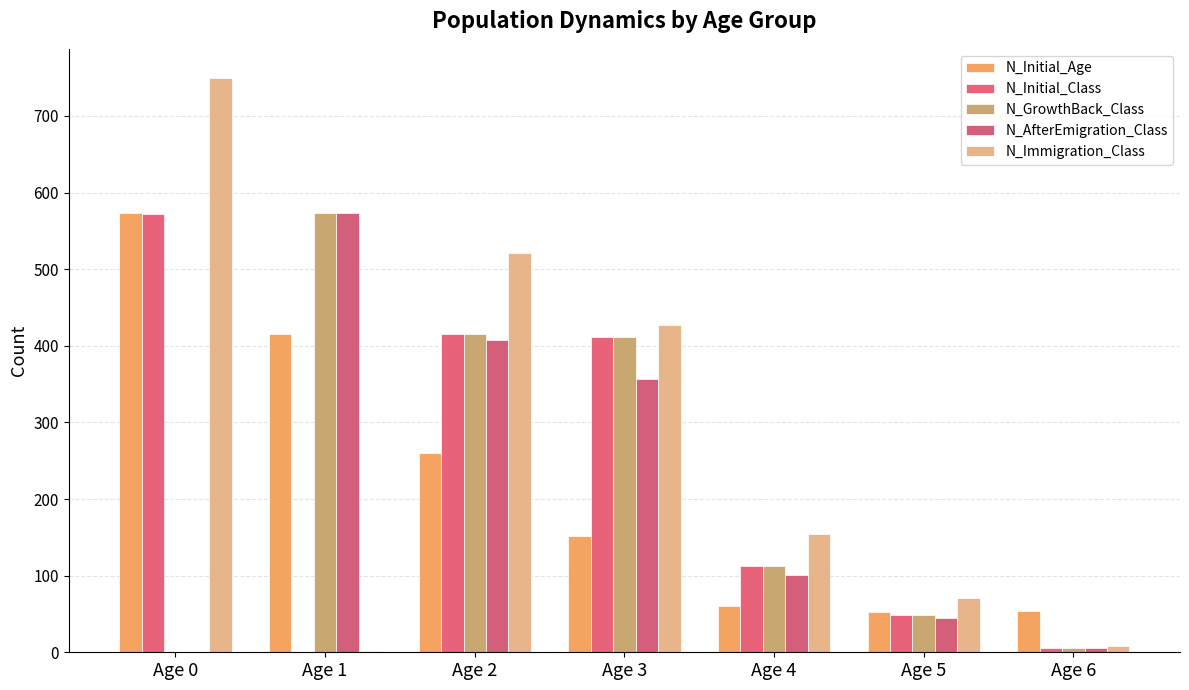

Which series has the largest total across all categories?

N_Immigration_Class